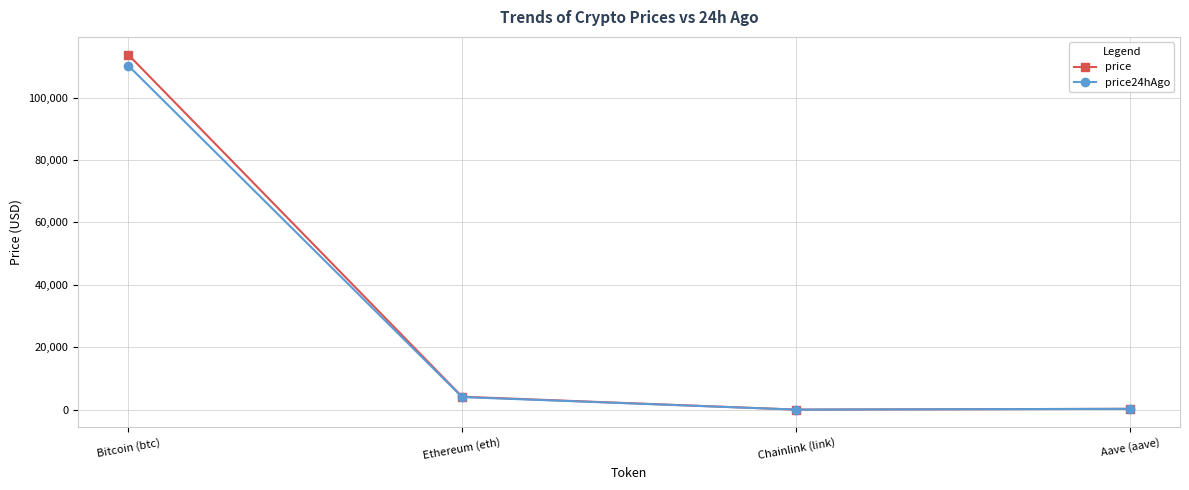

Which category has the highest value across all series?

Bitcoin (btc)